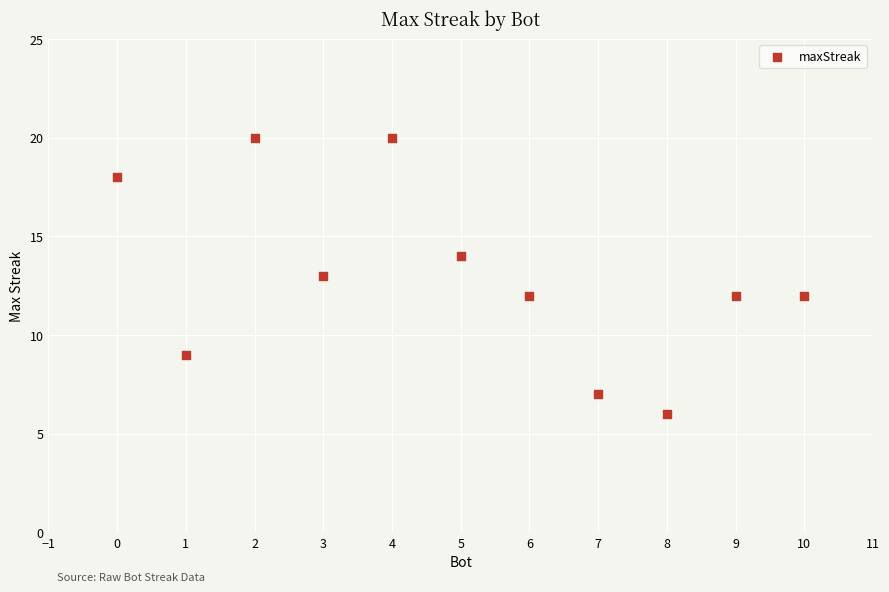

What is the average X value?

5